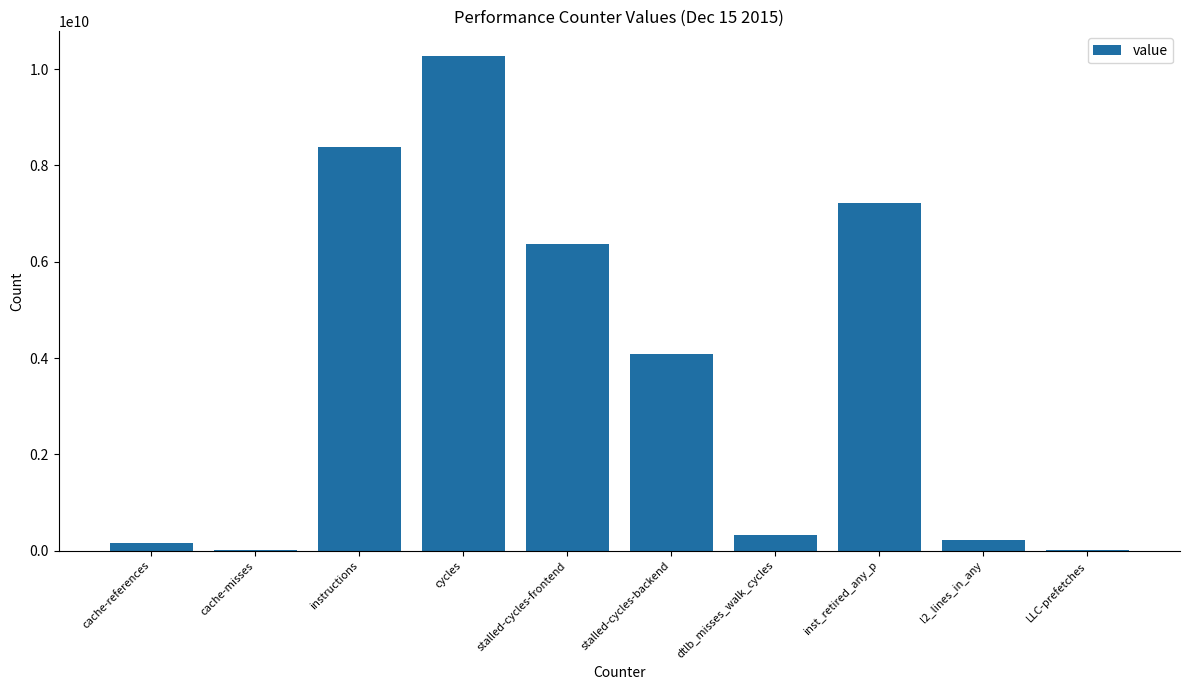

What is the ratio of the value at stalled-cycles-frontend to the value at instructions?

0.8